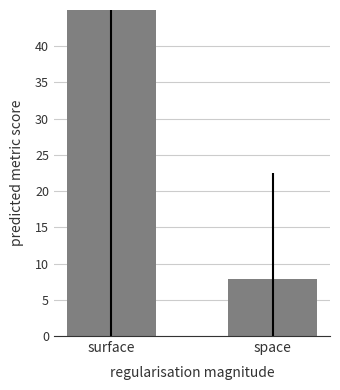

What is the change in value from surface to space?

-47.0